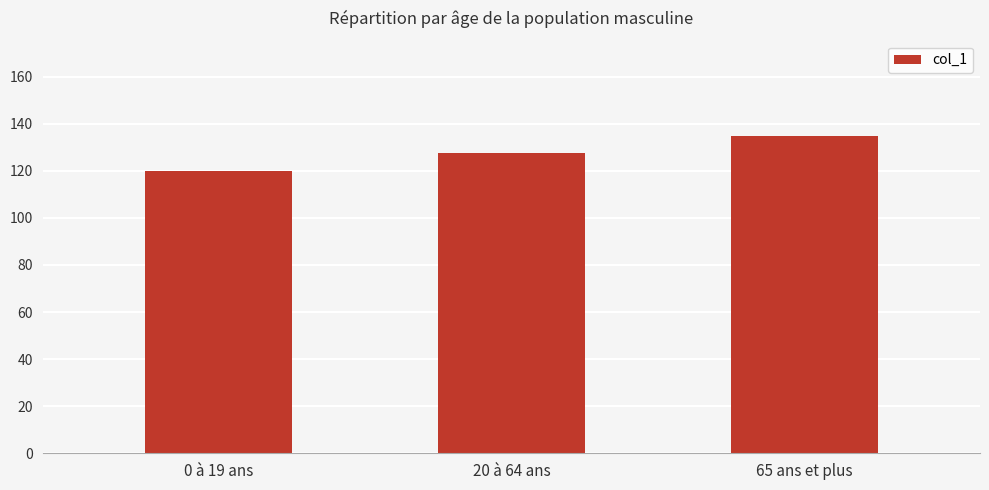

What is the sum of the values at 65 ans et plus and 20 à 64 ans?

262.3